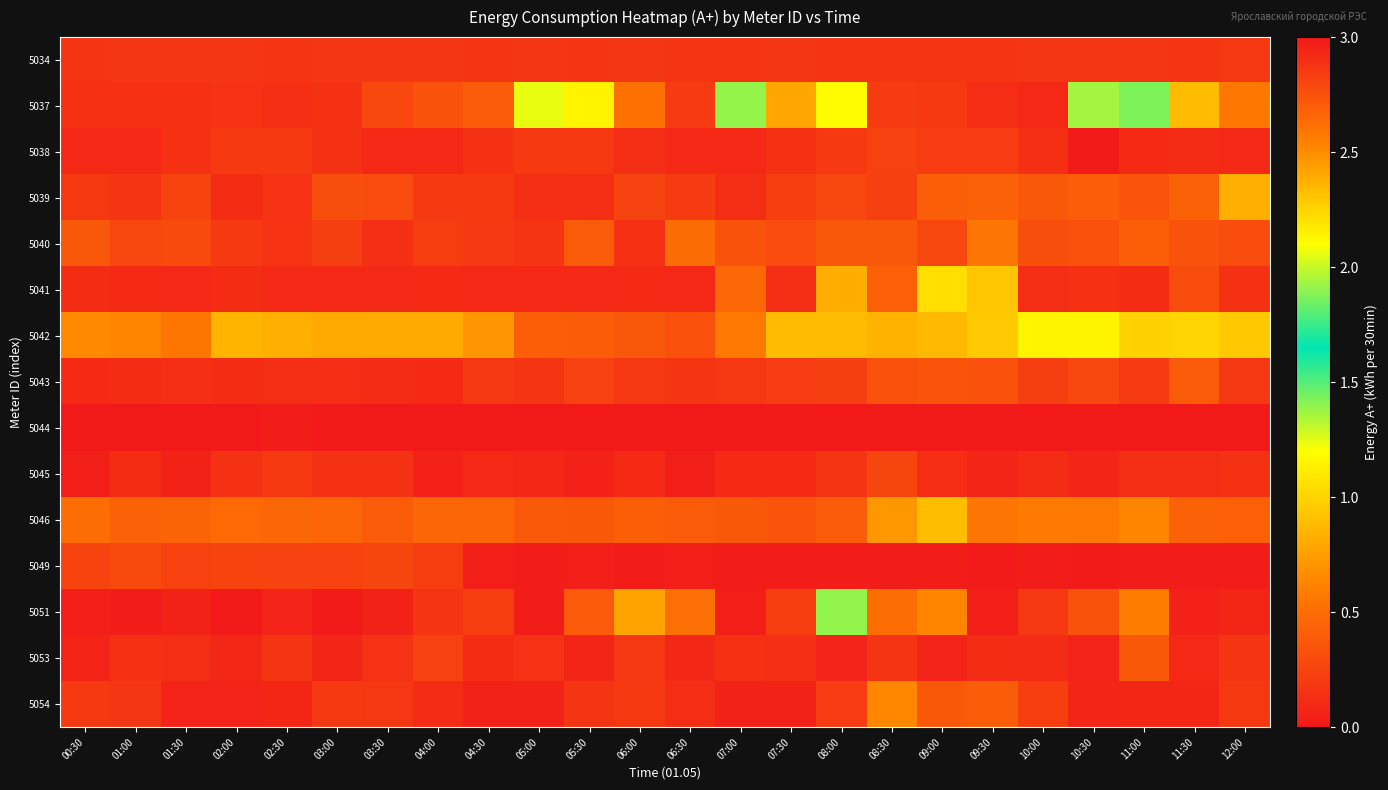

Which has a higher value, 02:00 or 01:00?

02:00